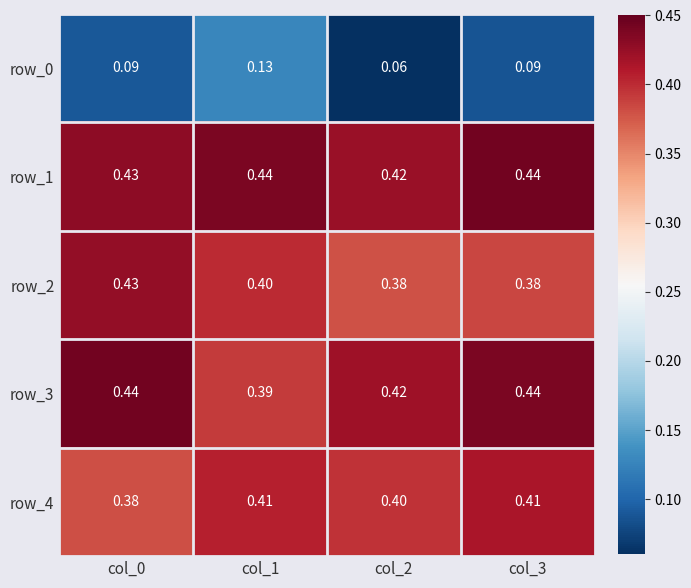

The row_1 series shows 0.6 at col_0. True or false?

False